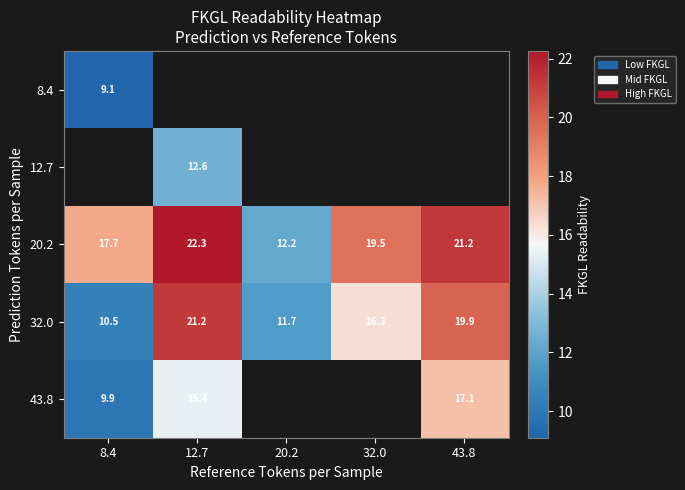

What is the difference between the maximum and minimum values in the 32.0 series?

10.7